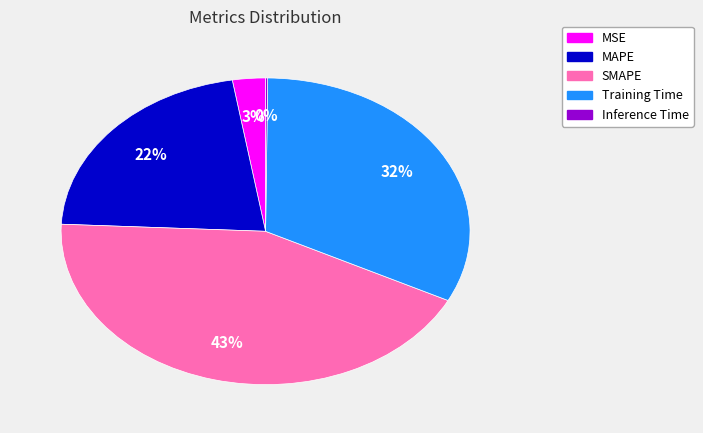

To the nearest percent, what is the difference between the largest and smallest slice percentages?

43%